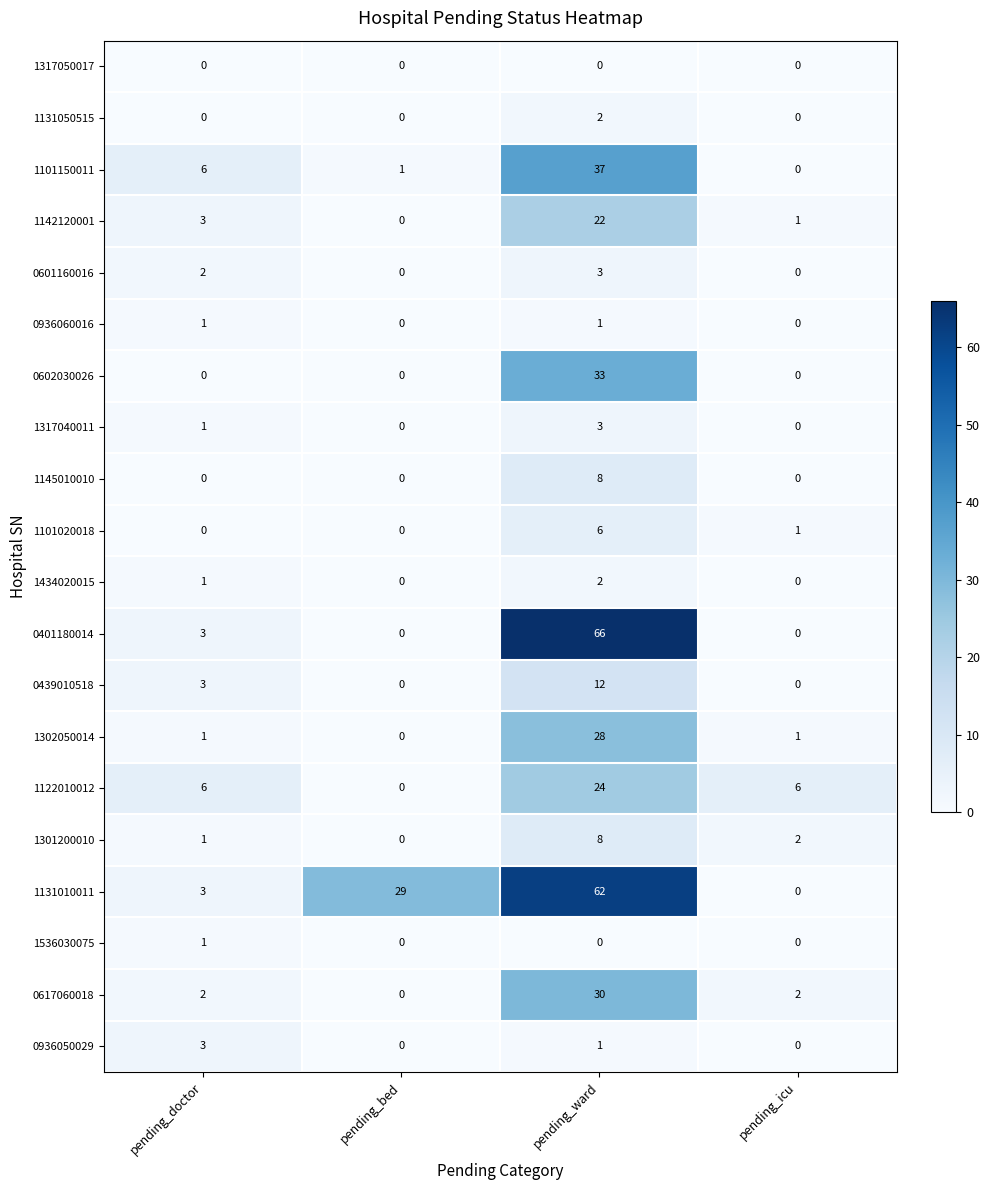

True or false: 1301200010 has a value of 8 at pending_ward.

True